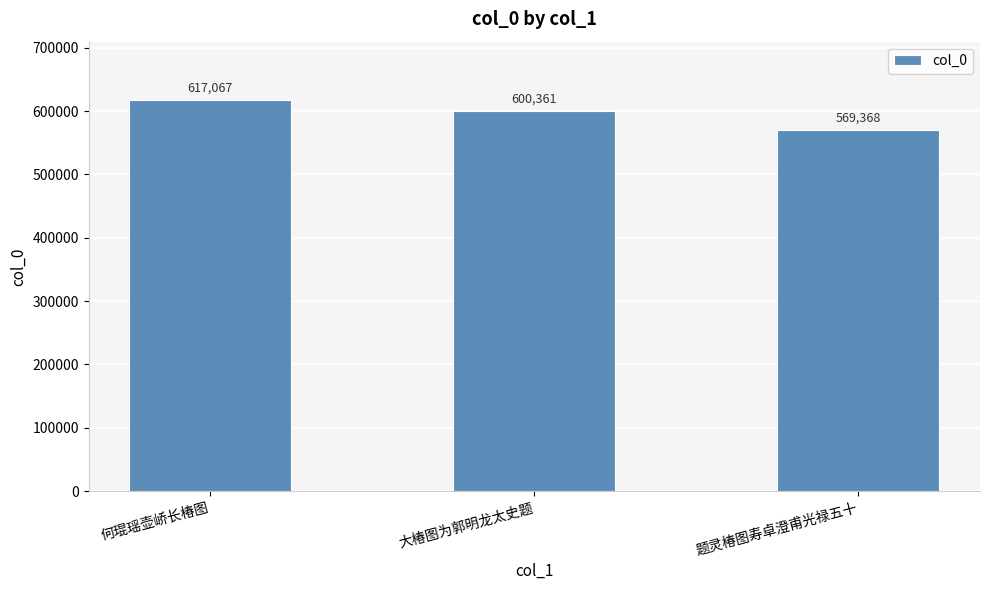

What is the change in value from 大椿图为郭明龙太史题 to 题灵椿图寿卓澄甫光禄五十?

-30993